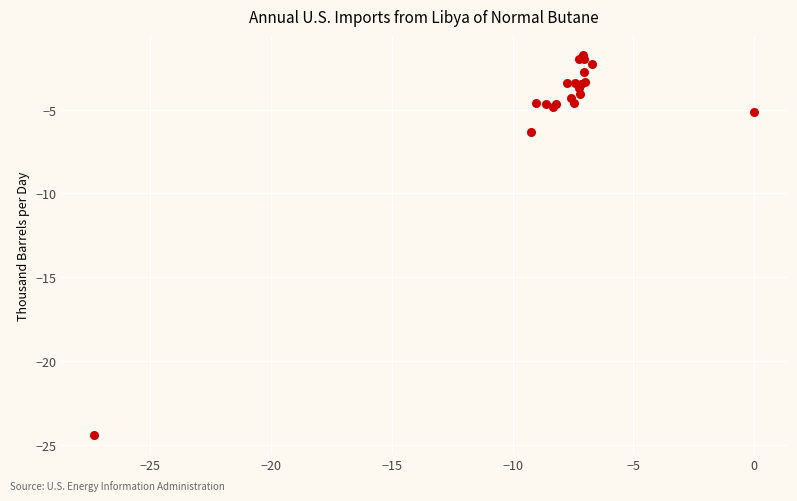

What Y value in the scatter plot is closest to -13?

-6.3